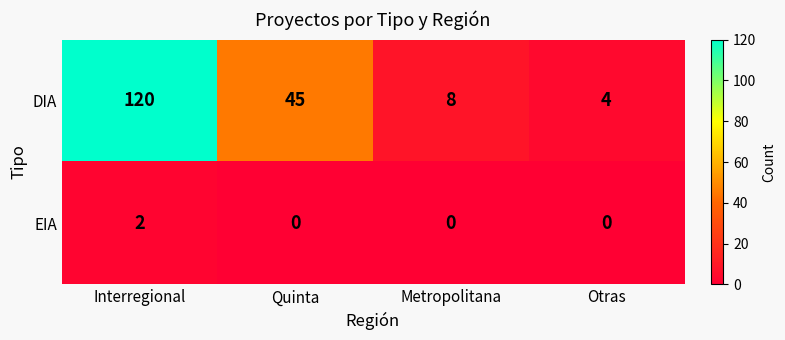

What is the average value of the DIA series?

44